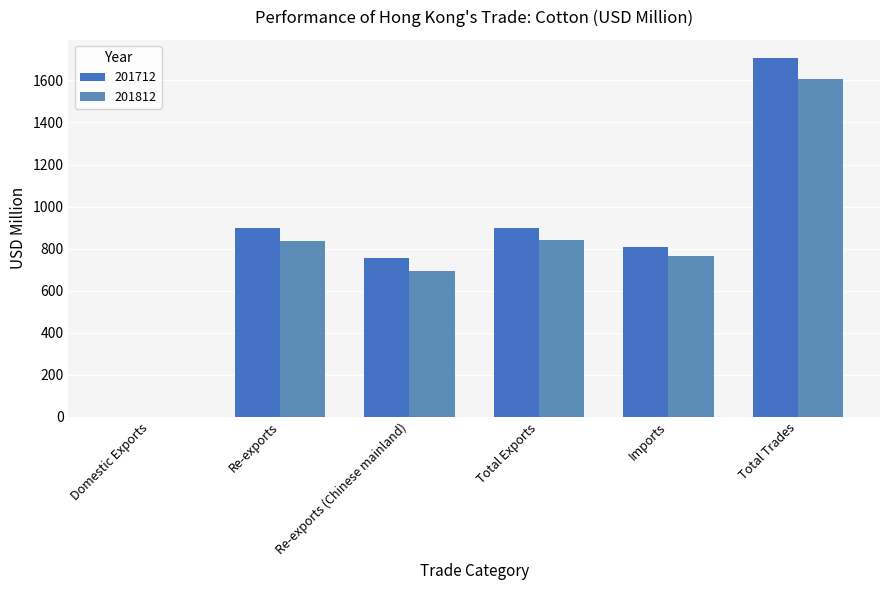

Which series has the largest range (max minus min)?

201712